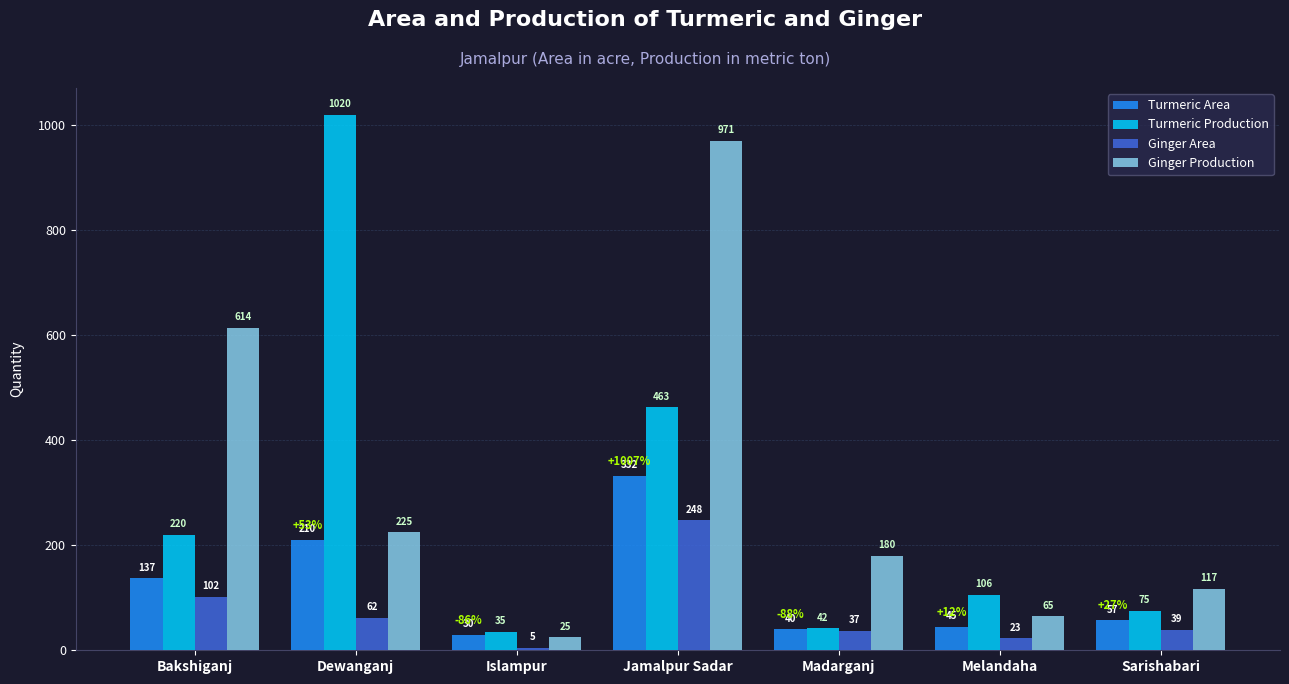

What is the sum of the Ginger Area values at Bakshiganj and Jamalpur Sadar?

350